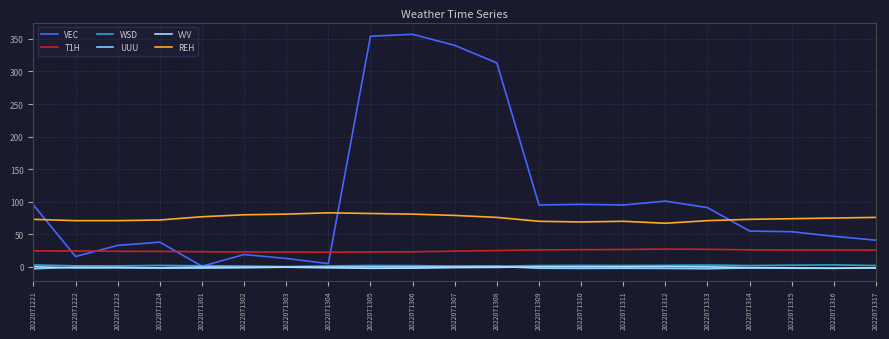

Reading left to right, transcribe all the data shown in this chart.

VEC: 95.0	16.0	33.0	38.0	1.0	19.0	13.0	5.0	354.0	357.0	340.0	313.0	95.0	96.0	95.0	101.0	91.0	55.0	54.0	47.0	41.0
T1H: 24.6	24.5	24.0	23.8	23.3	22.9	22.9	22.6	23.0	23.2	24.2	25.1	26.2	26.4	26.7	27.4	27.0	26.2	26.1	26.0	25.8
WSD: 3.0	1.7	1.6	2.3	1.8	1.4	0.5	1.5	2.2	2.0	1.2	1.1	2.1	2.4	2.2	2.4	2.9	2.1	2.6	3.1	2.1
UUU: -2.9	-0.4	-0.8	-1.3	0.0	-0.3	0.0	0.0	0.2	0.1	0.4	0.8	-2.0	-2.3	-2.1	-2.3	-2.8	-1.6	-2.0	-2.2	-1.3
VVV: 0.3	-1.5	-1.2	-1.7	-1.7	-1.2	-0.4	-1.4	-2.1	-1.9	-1.0	-0.7	0.2	0.2	0.2	0.5	0.1	-1.1	-1.4	-2.0	-1.5
REH: 73.0	71.0	71.0	72.0	77.0	80.0	81.0	83.0	82.0	81.0	79.0	76.0	70.0	69.0	70.0	67.0	71.0	73.0	74.0	75.0	76.0